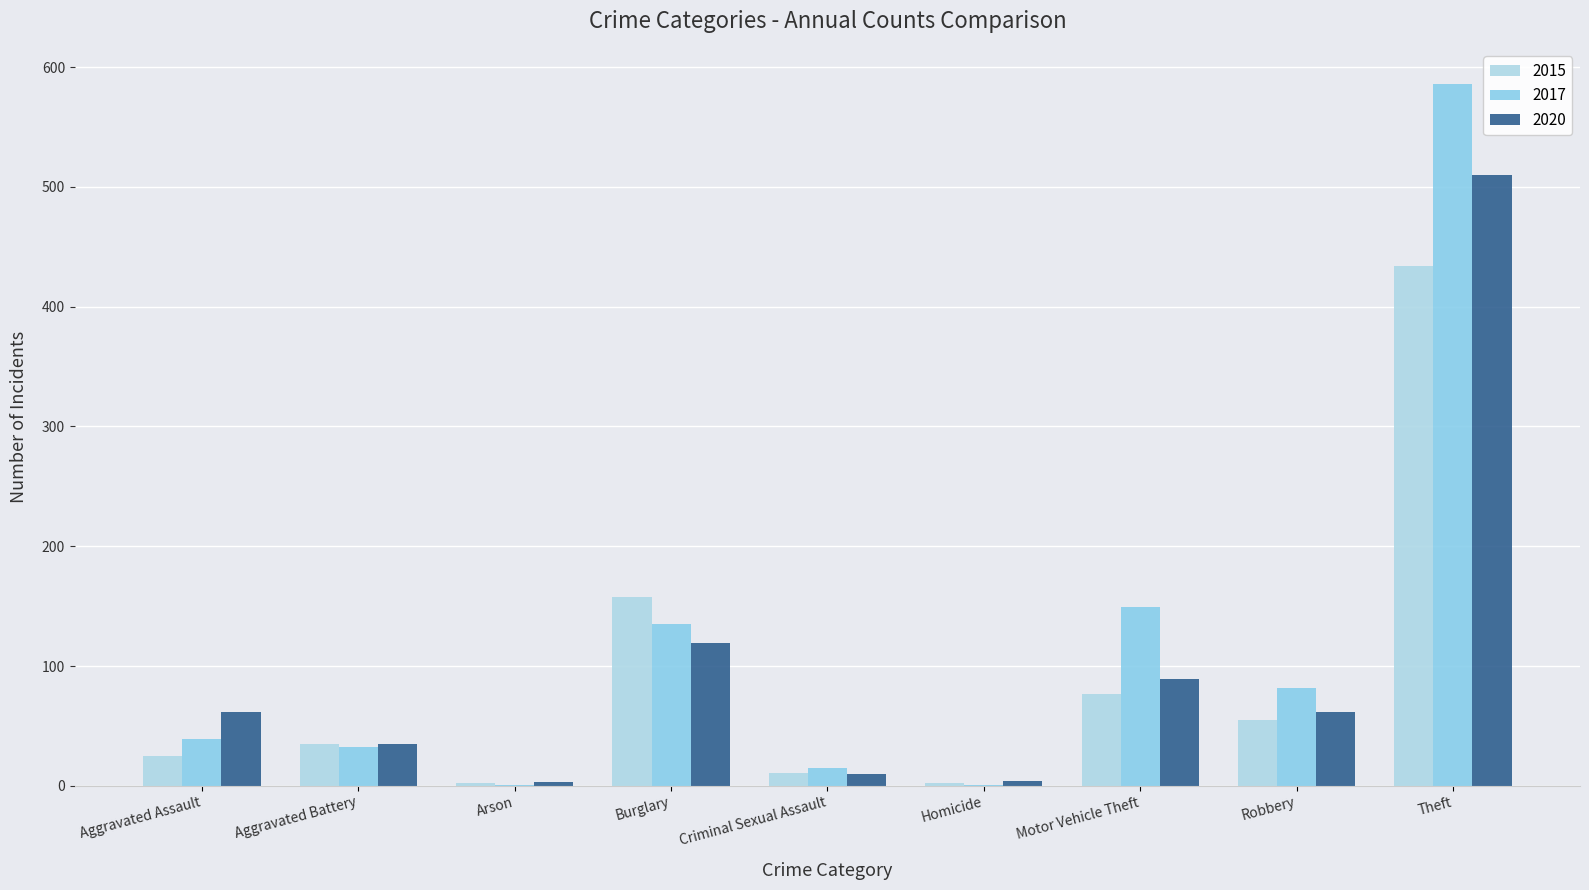

Does the chart contain stacked bars?

No